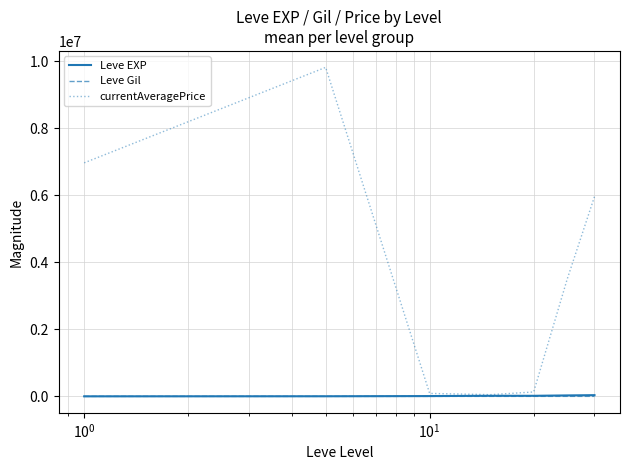

At how many categories does at least one series exceed 8844282?

1